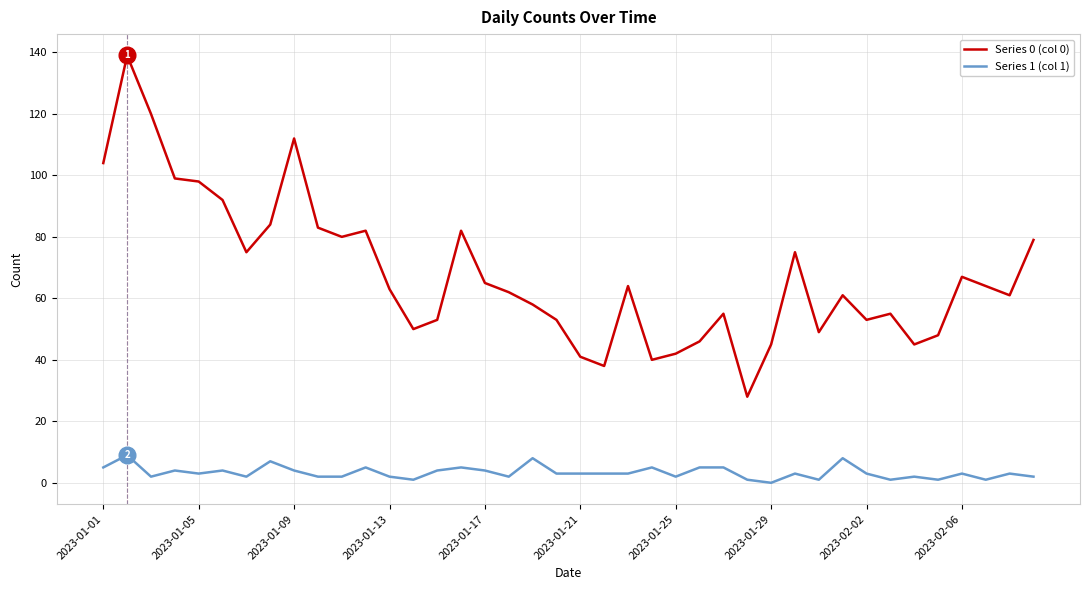

True or false: Series 1 (col 1) and Series 0 (col 0) cross at least once.

False